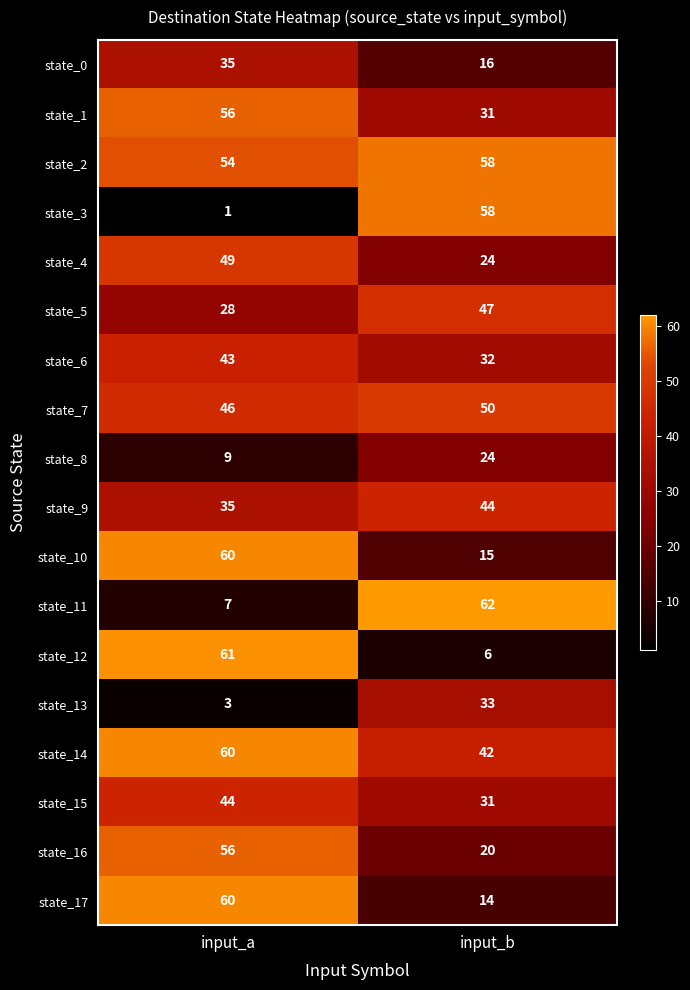

What is the sum of the state_0 values at input_b and input_a?

51